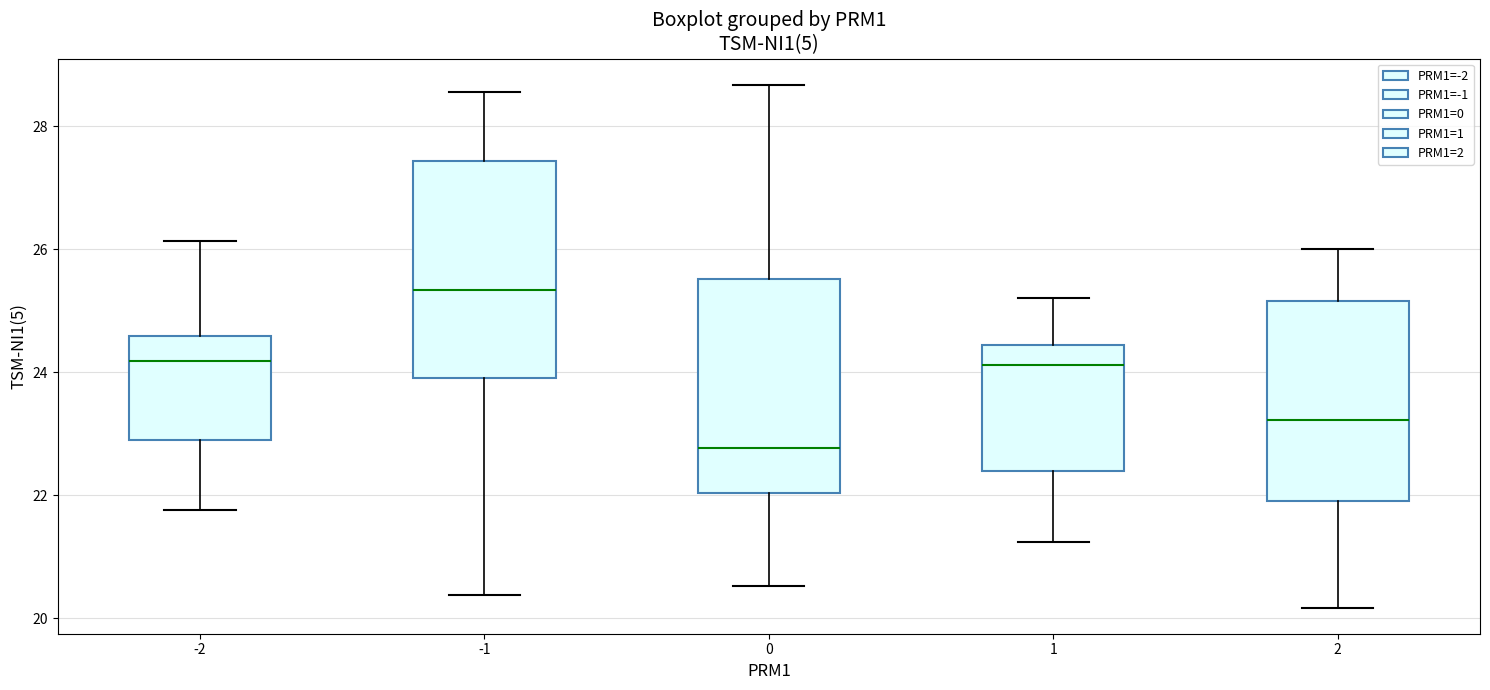

Reading left to right, read every box against the y-axis: the position of its median line, the range the box covers, and the ends of its whiskers. The values are not printed on the chart, so give them approximately, as read against the axis.

-2: median 24.2, box 22.8 to 24.6, whiskers 21.8 to 26.2
-1: median 25.4, box 24.0 to 27.4, whiskers 20.4 to 28.6
0: median 22.8, box 22.0 to 25.6, whiskers 20.6 to 28.6
1: median 24.2, box 22.4 to 24.4, whiskers 21.2 to 25.2
2: median 23.2, box 22.0 to 25.2, whiskers 20.2 to 26.0